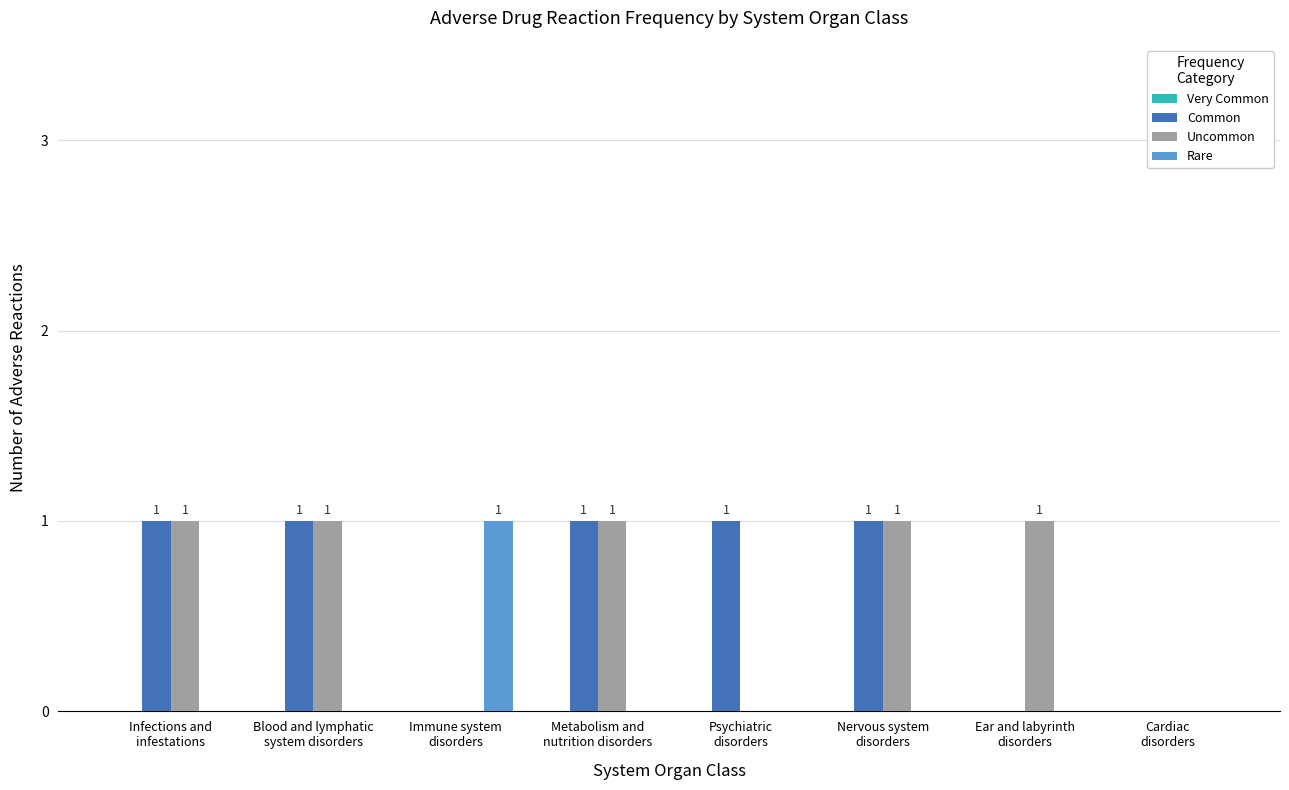

How many categories are shown in the chart?

8